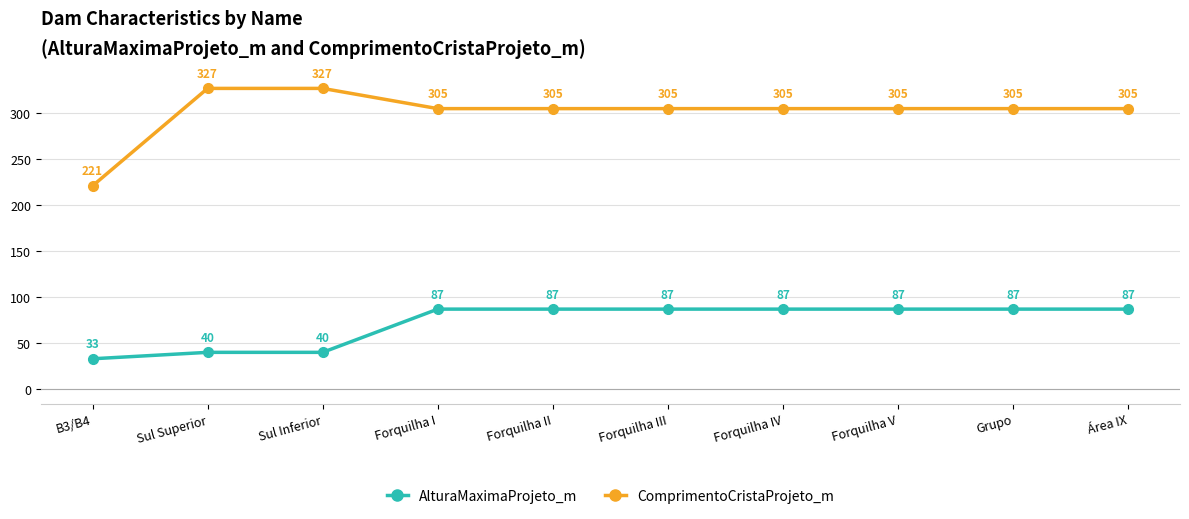

What is the average value of the AlturaMaximaProjeto_m series?

72